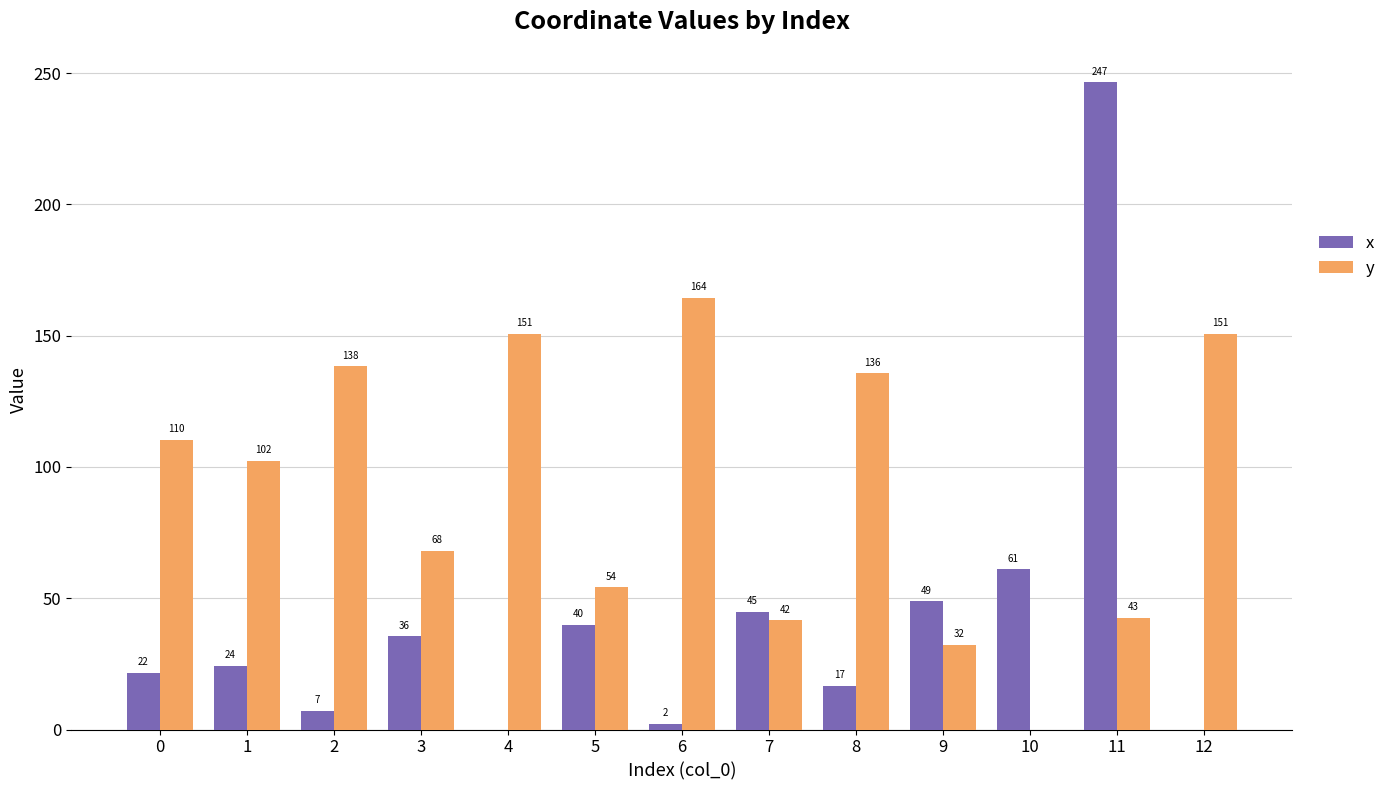

What is the difference between the x values at 9 and 12?

48.9